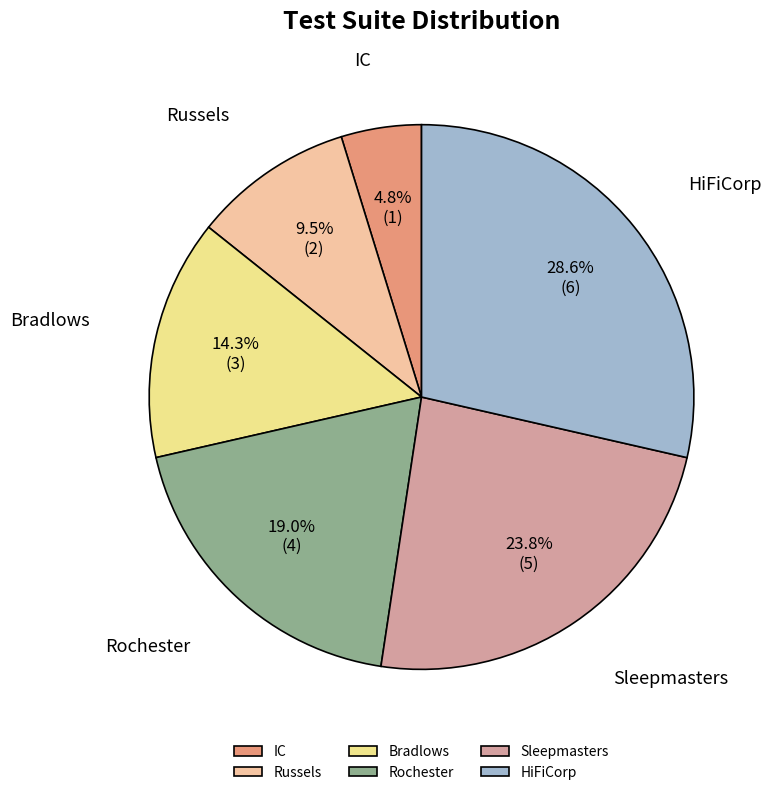

What is the total percentage of HiFiCorp and Bradlows?

42.9%